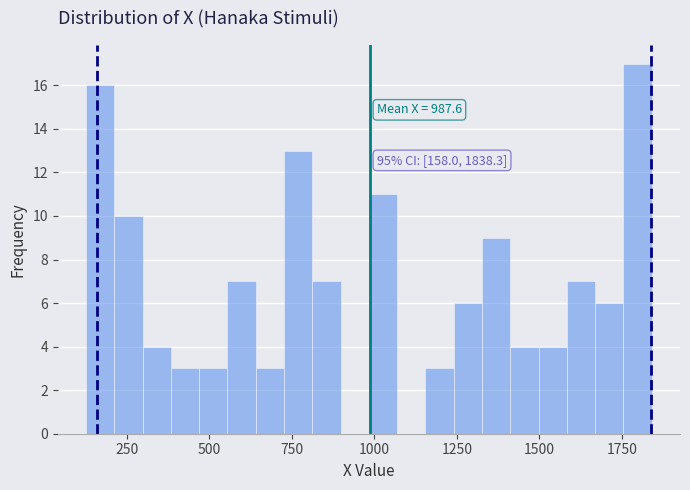

Around what value on the x-axis is the tallest bar? Give the approximate position of its centre, as read against the axis.

1800